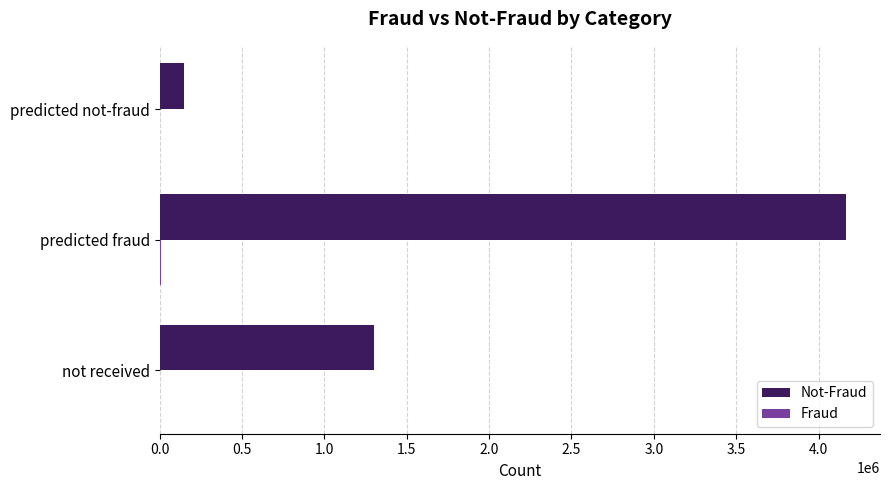

Which category has the highest value across all series?

predicted fraud